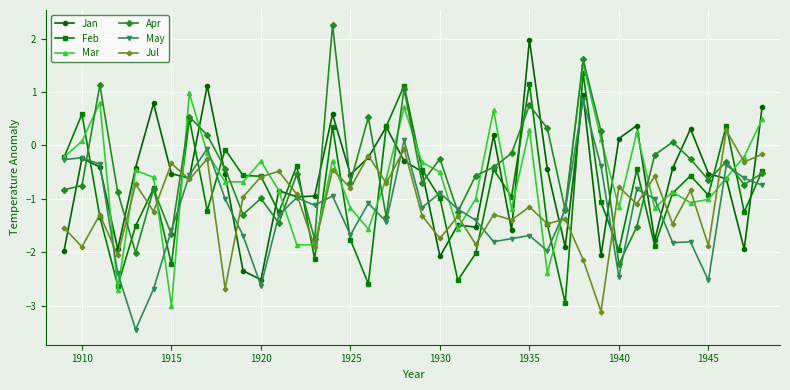

In Apr, how many points are higher than both neighbors (excluding endpoints)?

13